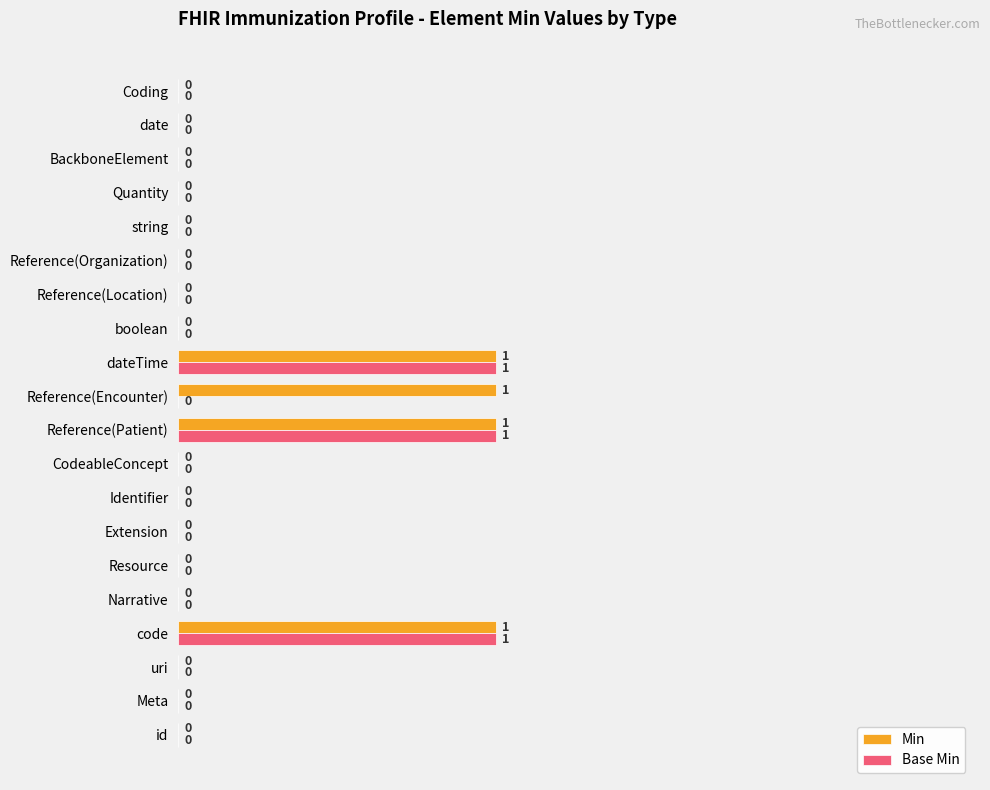

What is the sum of all Min values?

4